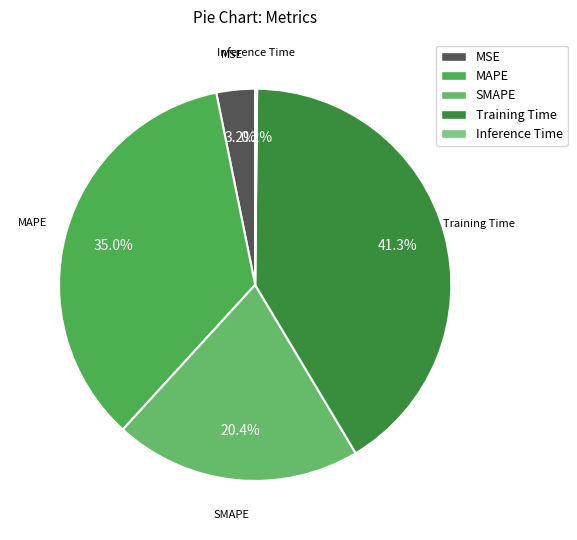

How much of the chart is everything except SMAPE?

79.6%